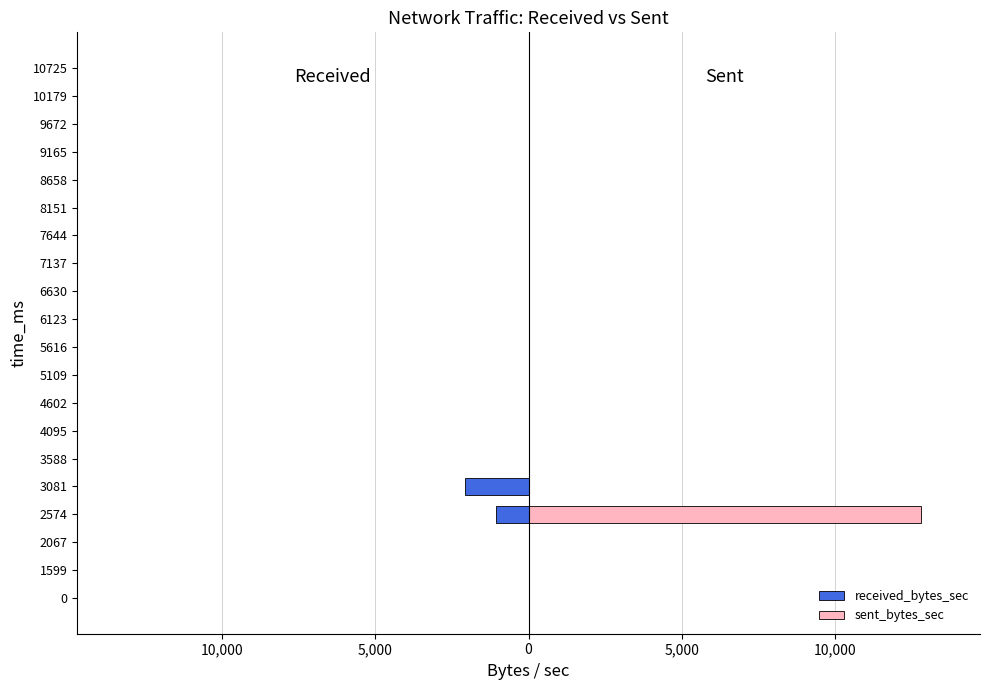

How many negative values does the received_bytes_sec series have?

2